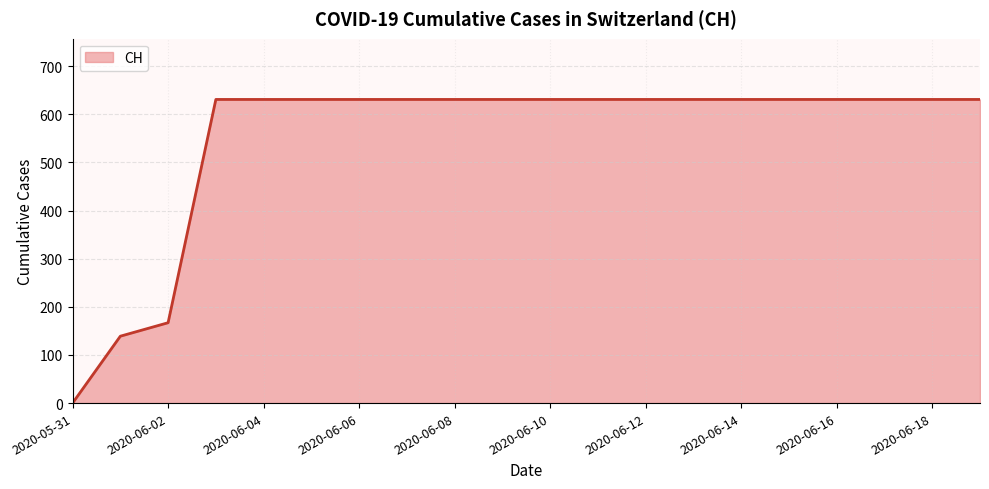

What is the difference between the maximum and minimum values?

631